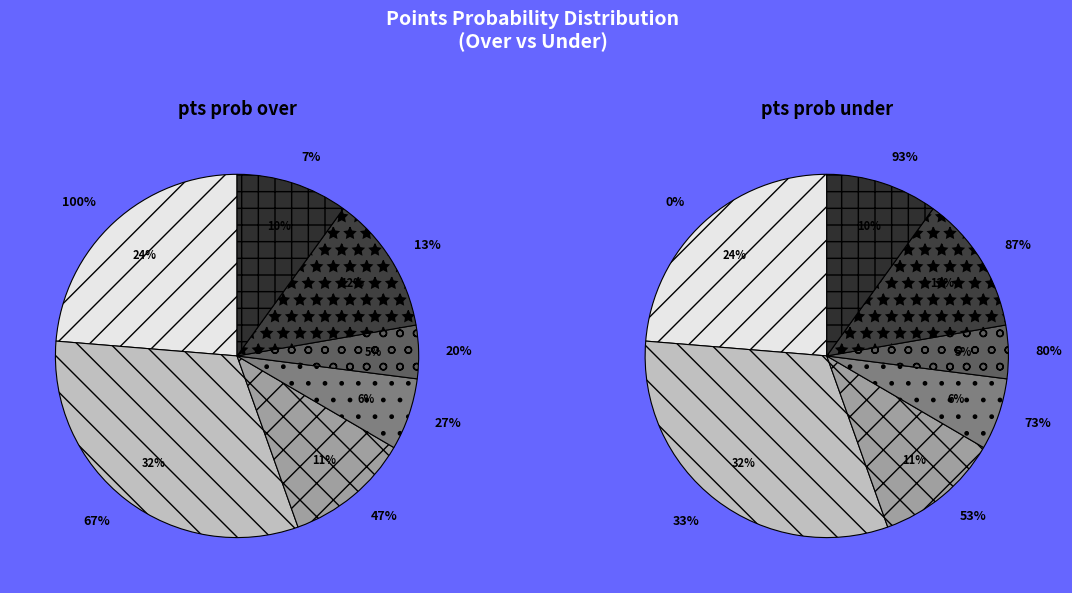

Is it true that 10 is 1% of the pie?

False